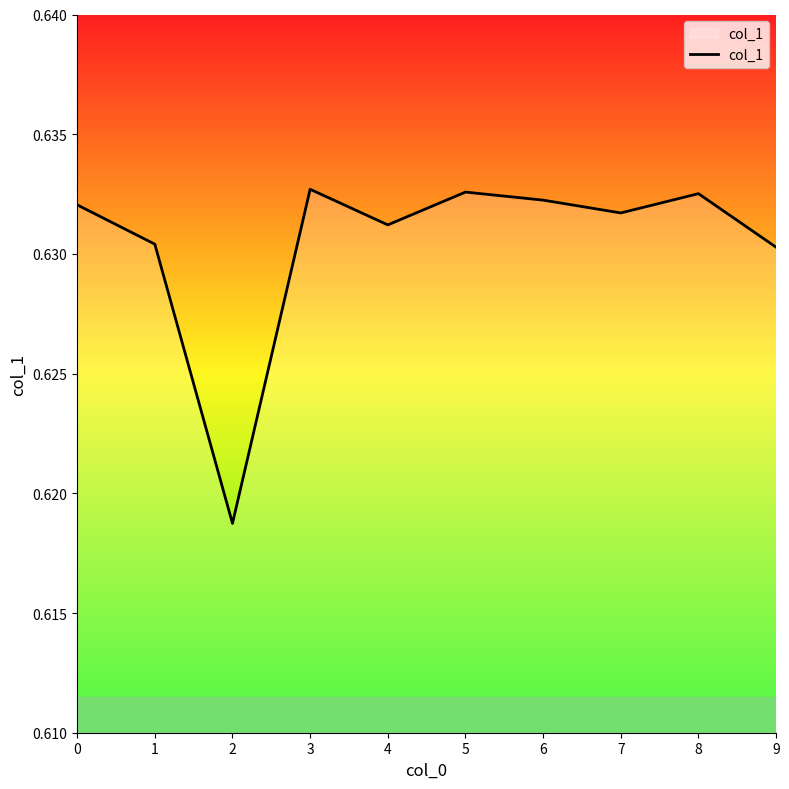

Count the number of categories in the chart.

10